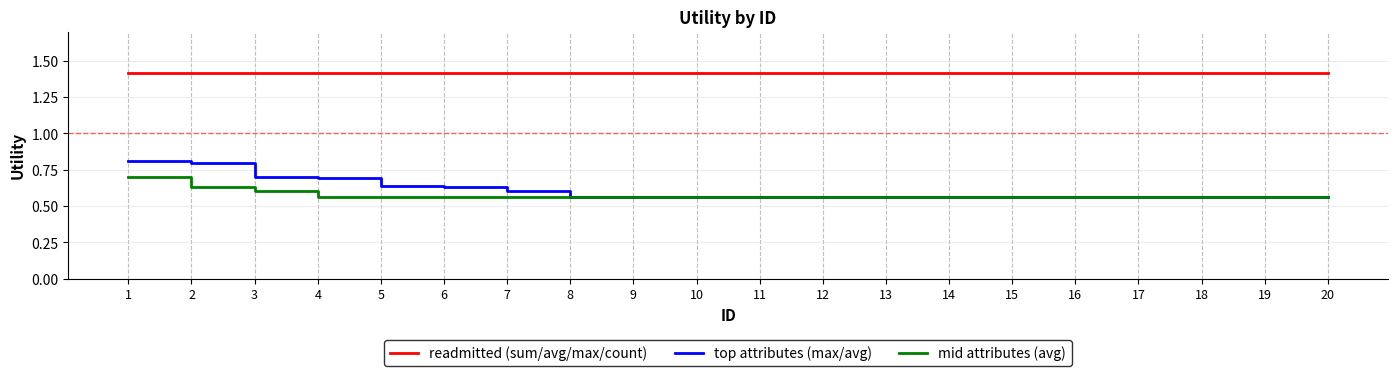

Which series has the widest spread of values?

top attributes (max/avg)